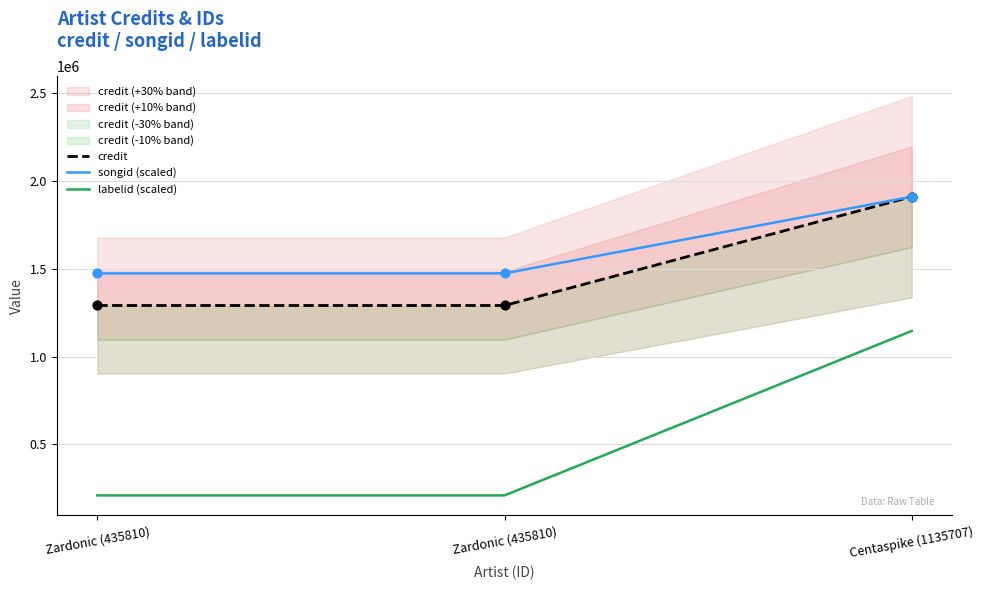

Is the value of songid (scaled) at Centaspike (1135707) greater than the value of labelid (scaled) at Centaspike (1135707)?

Yes